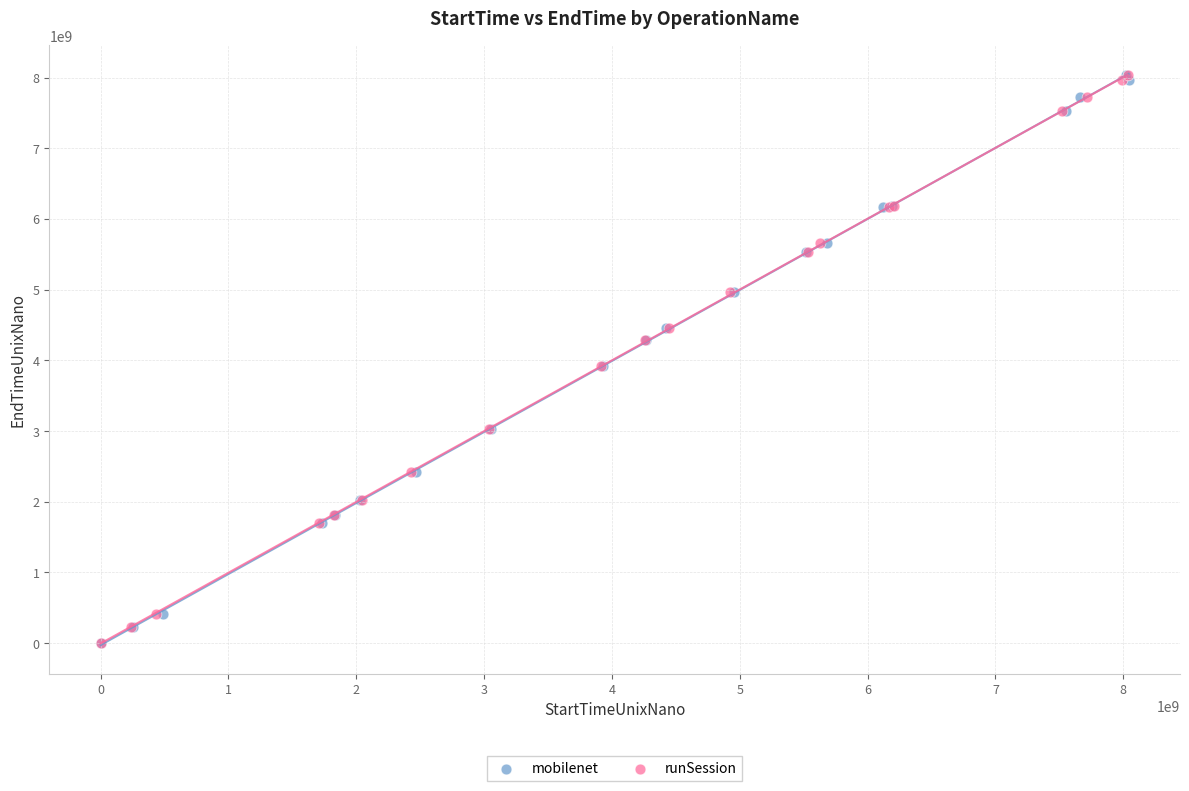

What are all the series names shown in the legend?

mobilenet, runSession